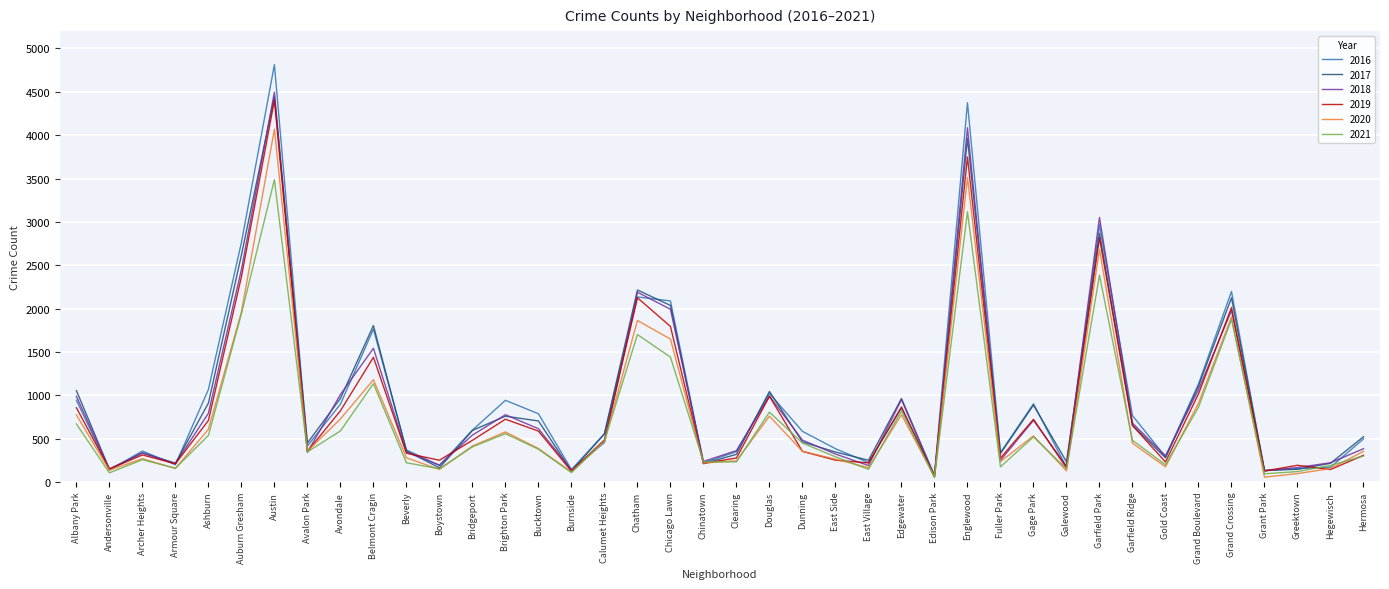

True or false: 2017 has a value of 5089 at Garfield Park.

False